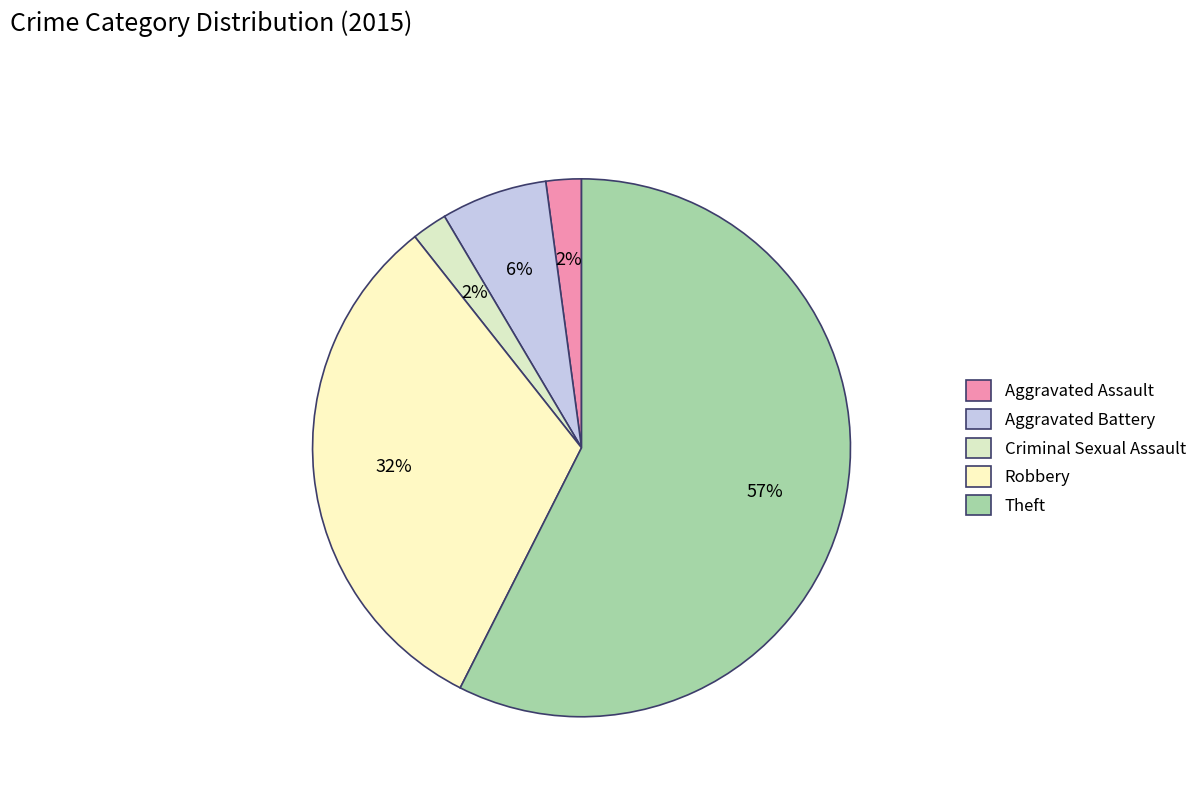

Approximately how many times larger is the value at Theft compared to Robbery?

1.8